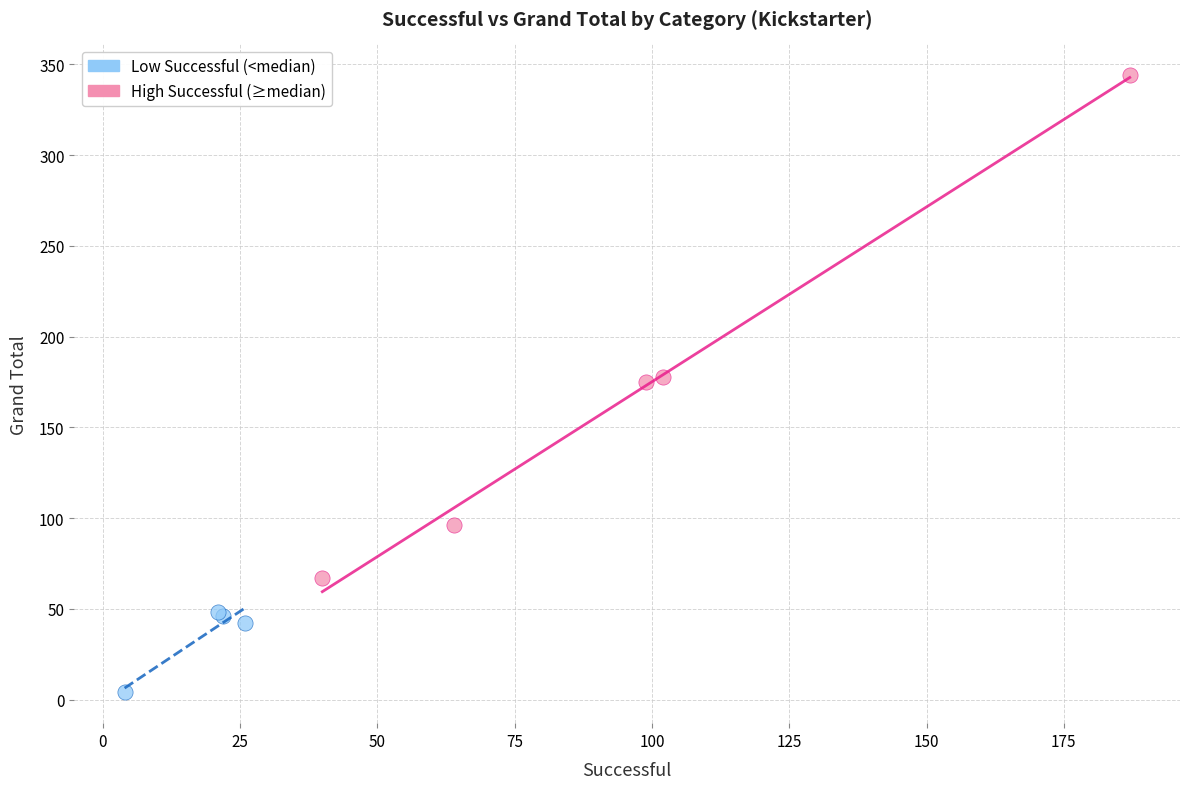

Which series has the widest spread of Y values?

High Successful (≥median)